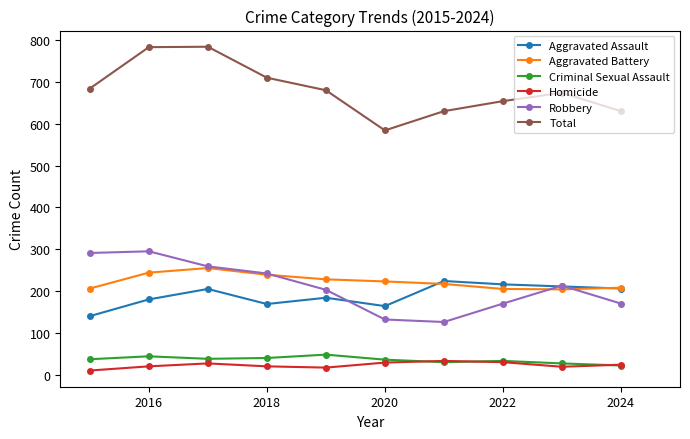

True or false: Criminal Sexual Assault has more than 1 points higher than both neighbors.

True